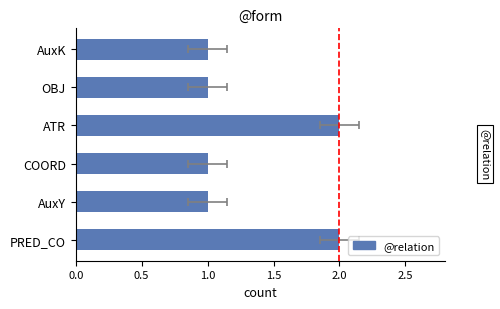

Reading left to right, what are all the values shown in this chart?

2	1	1	2	1	1